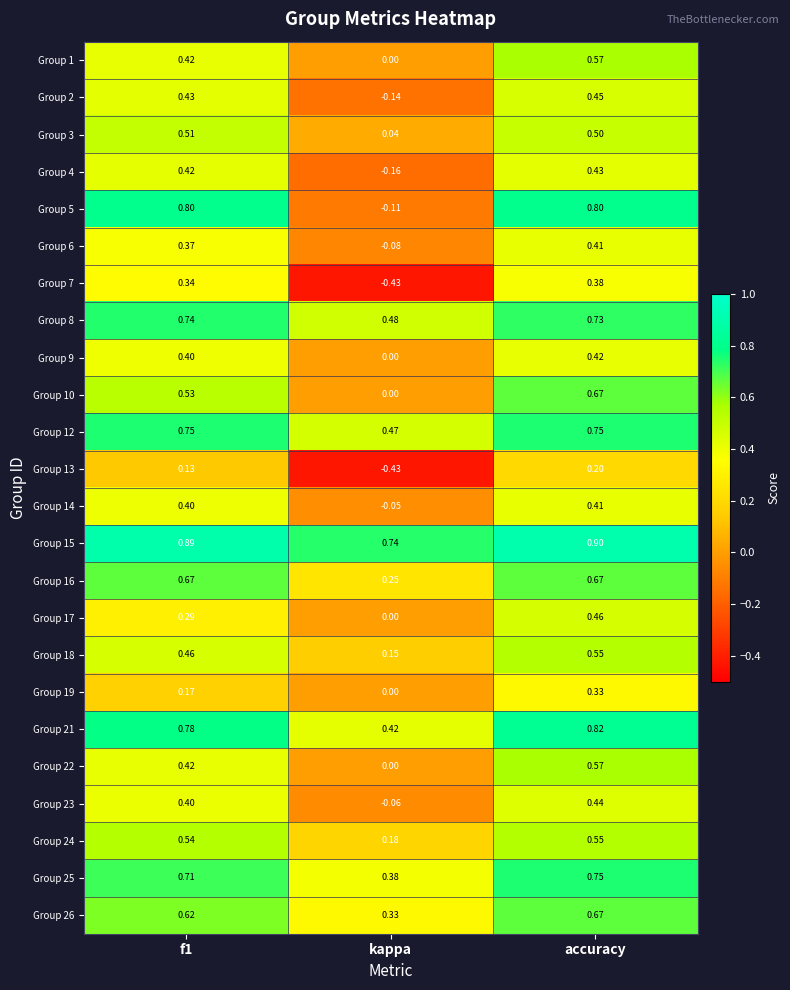

What is the maximum value shown in the chart?

0.9